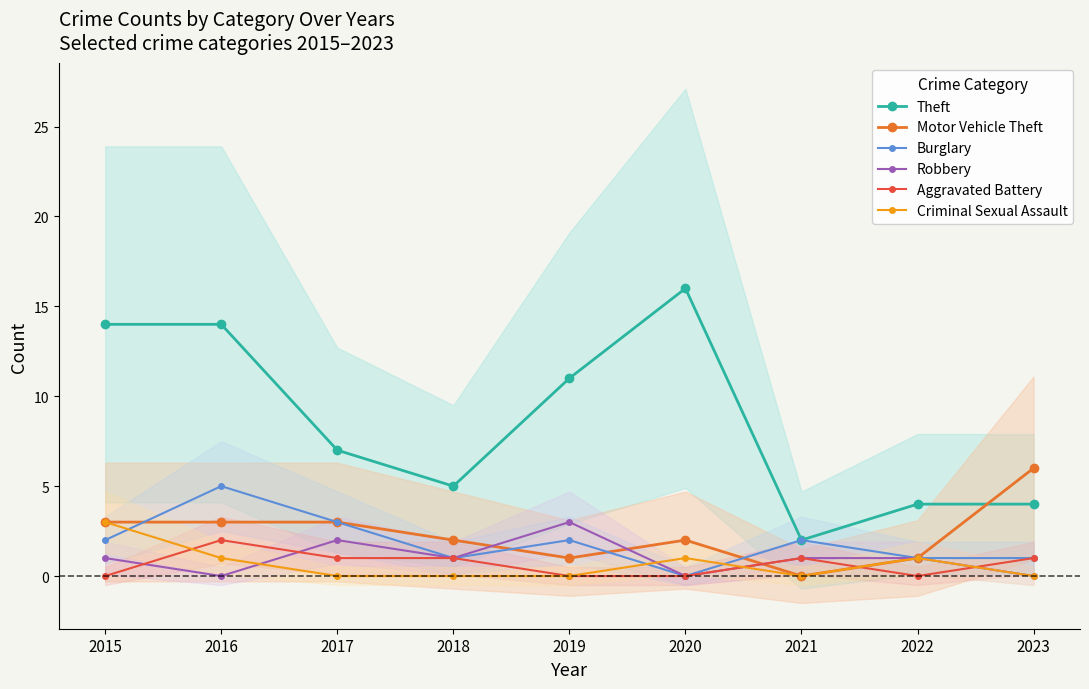

Is the value of Motor Vehicle Theft at 2015 greater than the value of Theft at 2020?

No